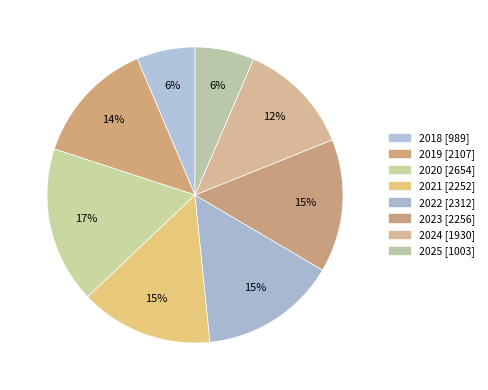

Rank the categories by value from lowest to highest.

2018, 2025, 2024, 2019, 2021, 2023, 2022, 2020